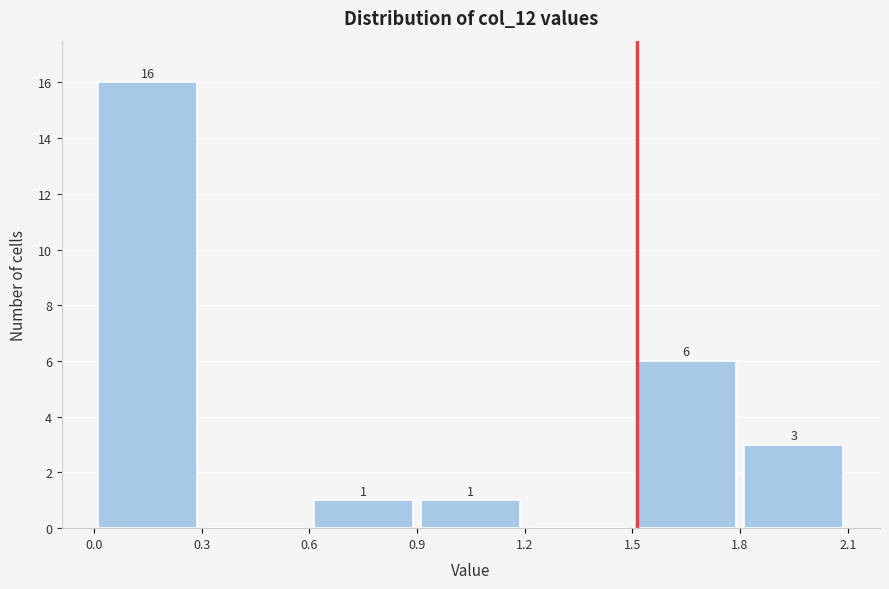

Over which range of the x-axis is the bar tallest?

0.0 to 0.3